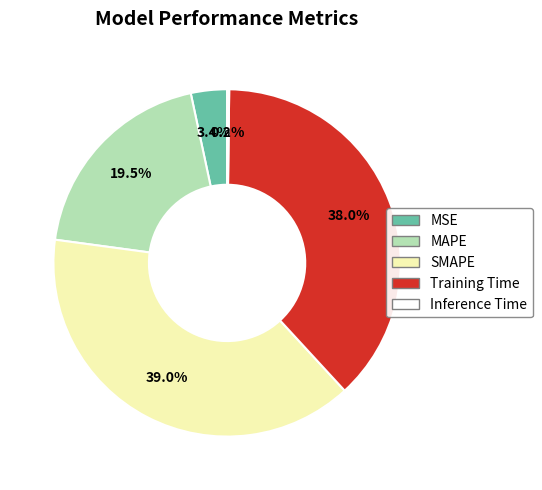

To the nearest percent, what percentage of the pie is MSE?

3%